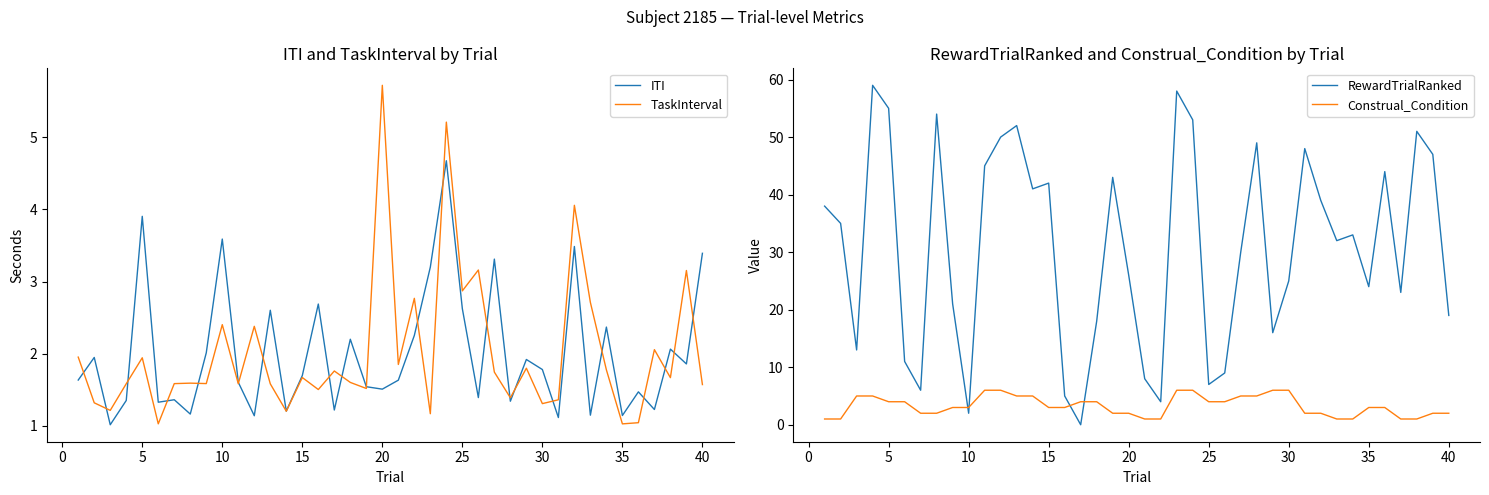

What is the difference between the second highest and second lowest values in the RewardTrialRanked series?

56